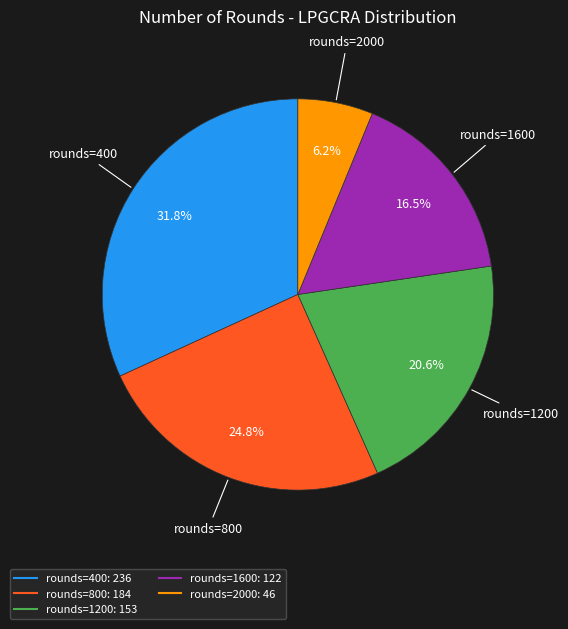

Does any single category account for the majority?

No